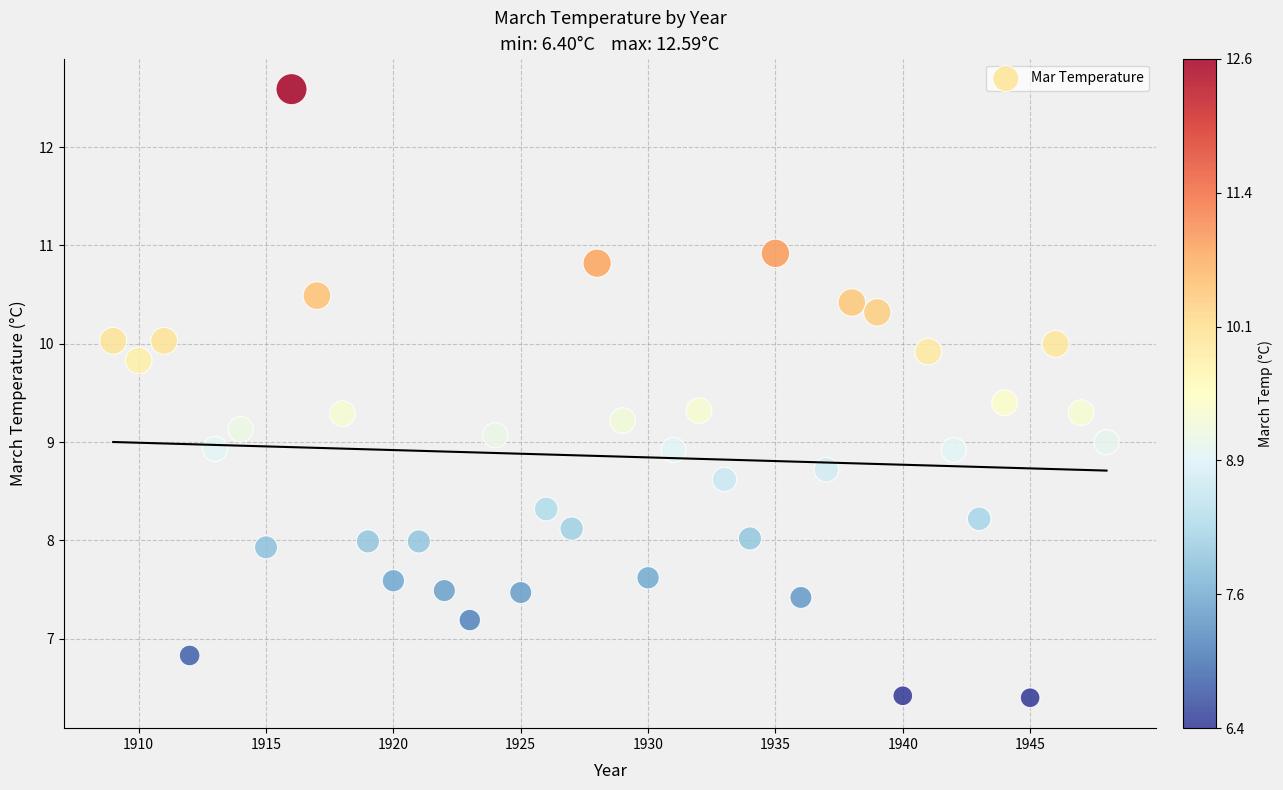

What is the range of X values (max minus min)?

39.0